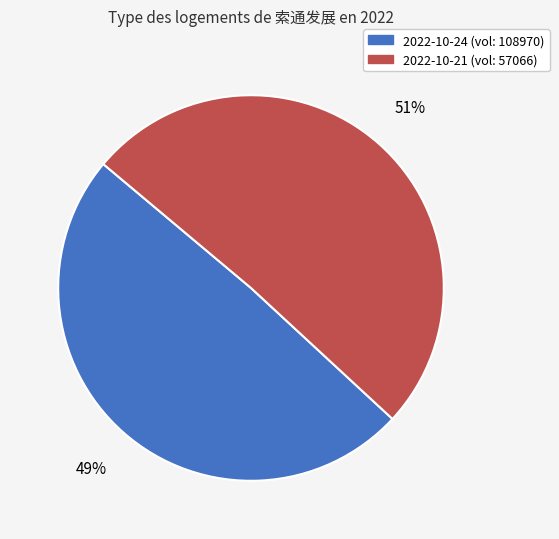

To the nearest percent, what is the average slice percentage?

50%